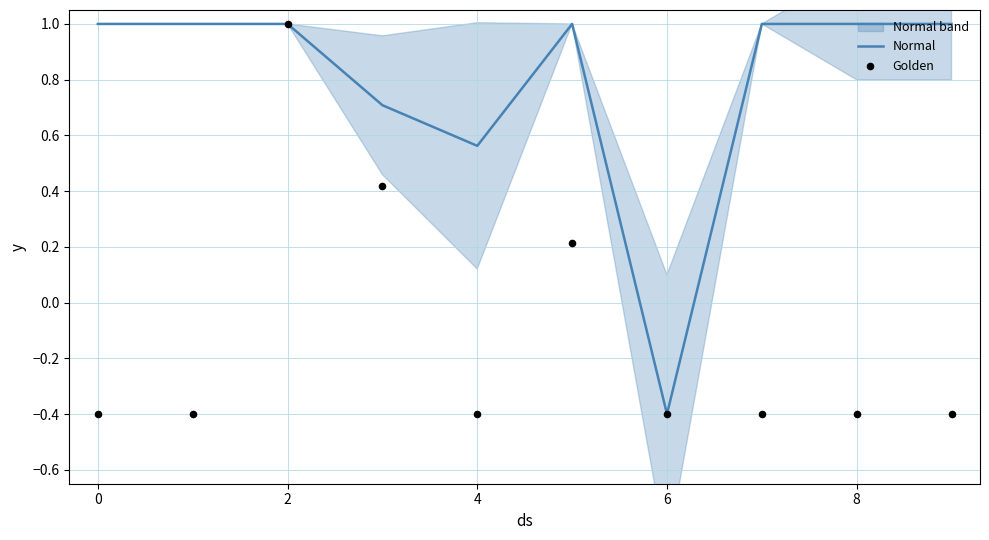

The Normal series shows 1.4 at 8. True or false?

False